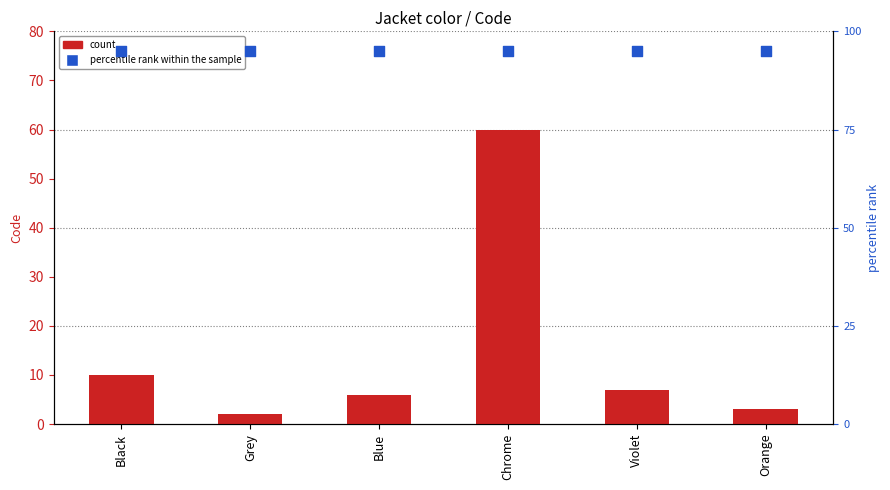

At how many categories does at least one series exceed 18?

6